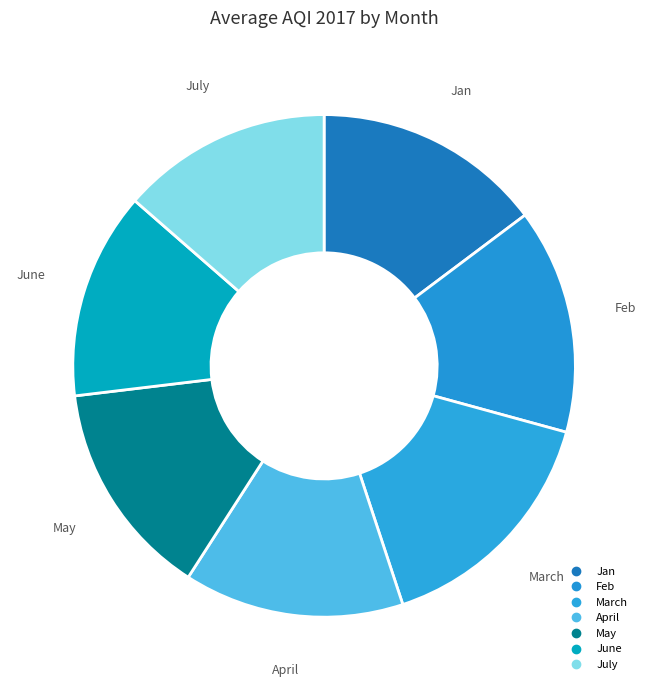

To the nearest percent, what percentage of the pie is April?

14%